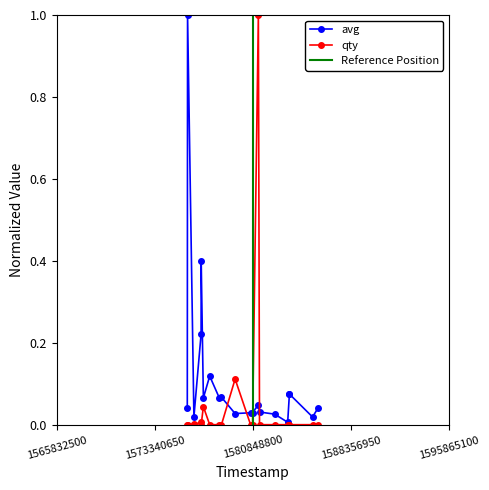

Is this an area chart (filled region under the line)?

No